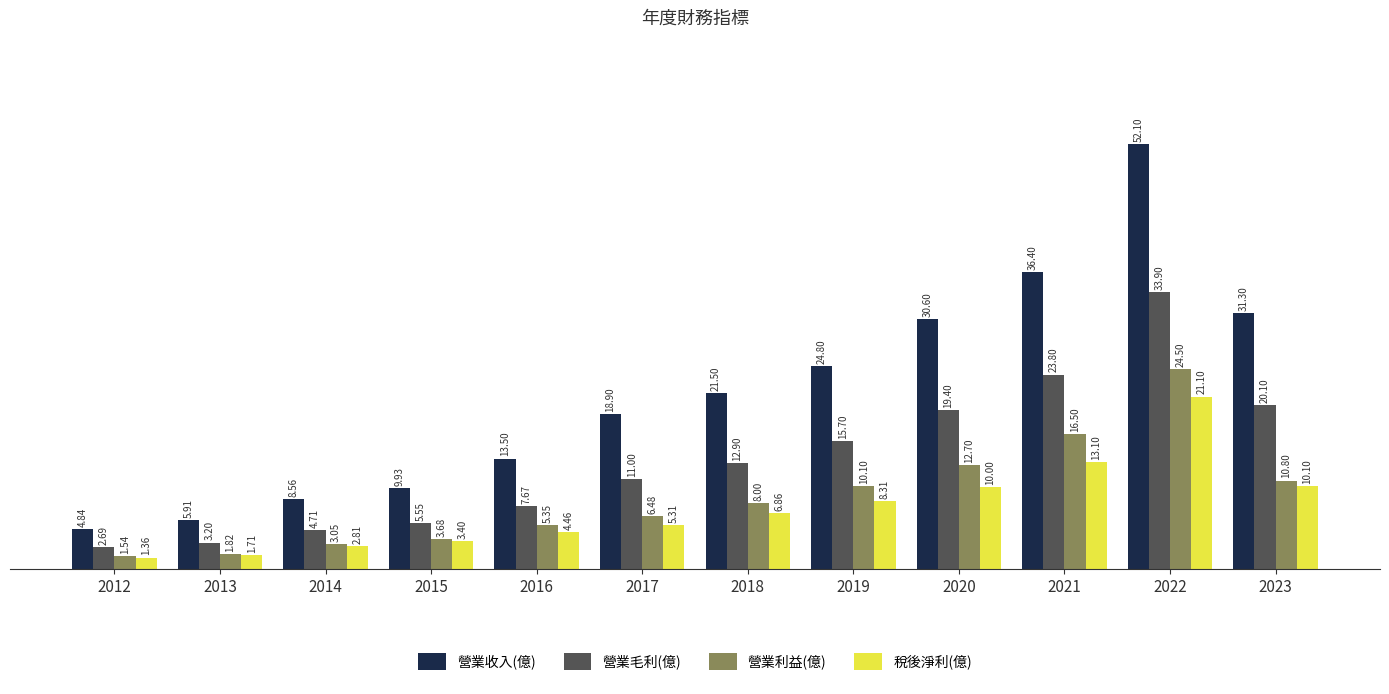

The 營業收入(億) series shows 24.8 at 2019. True or false?

True